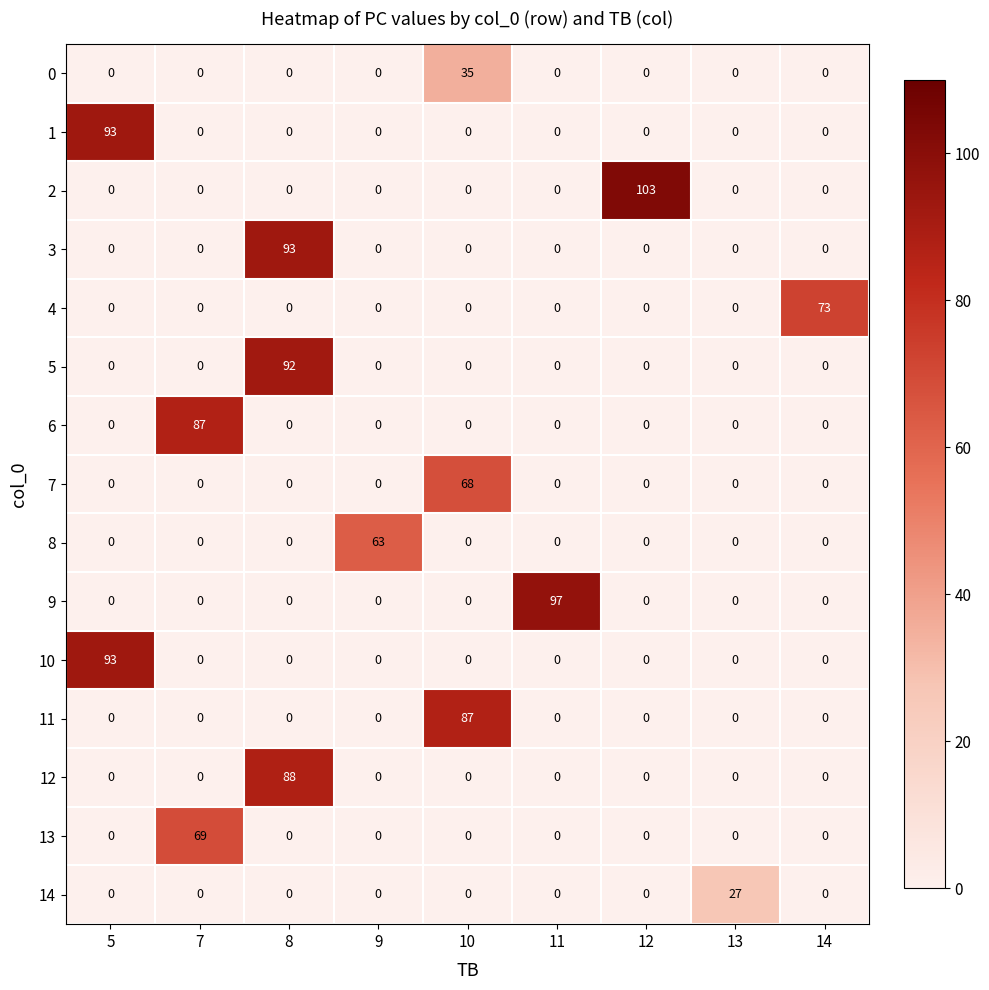

What is the average value of the 2 series?

11